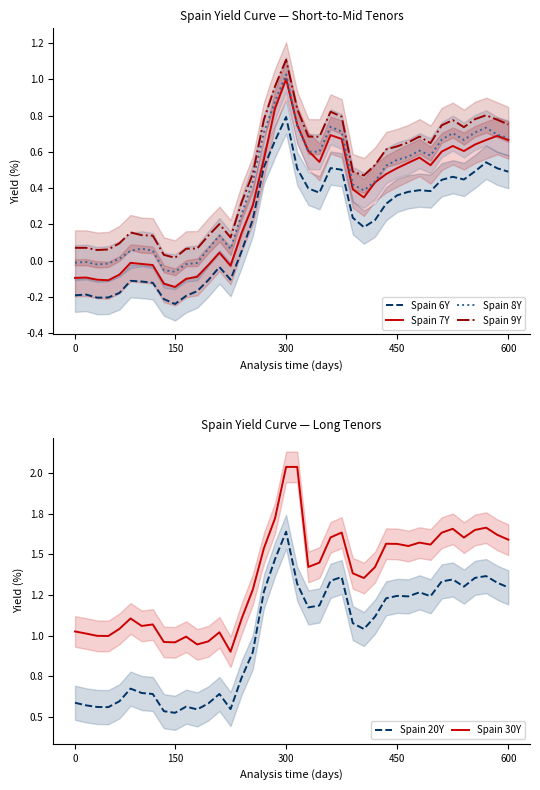

How many positive values does the Spain 6Y series have?

25